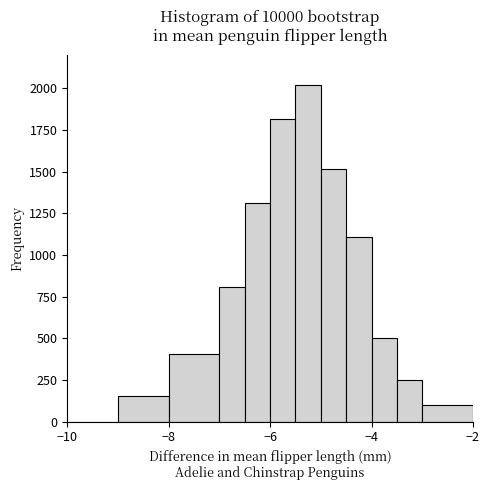

Around what value on the x-axis is the tallest bar? Give the approximate position of its centre, as read against the axis.

-5.2